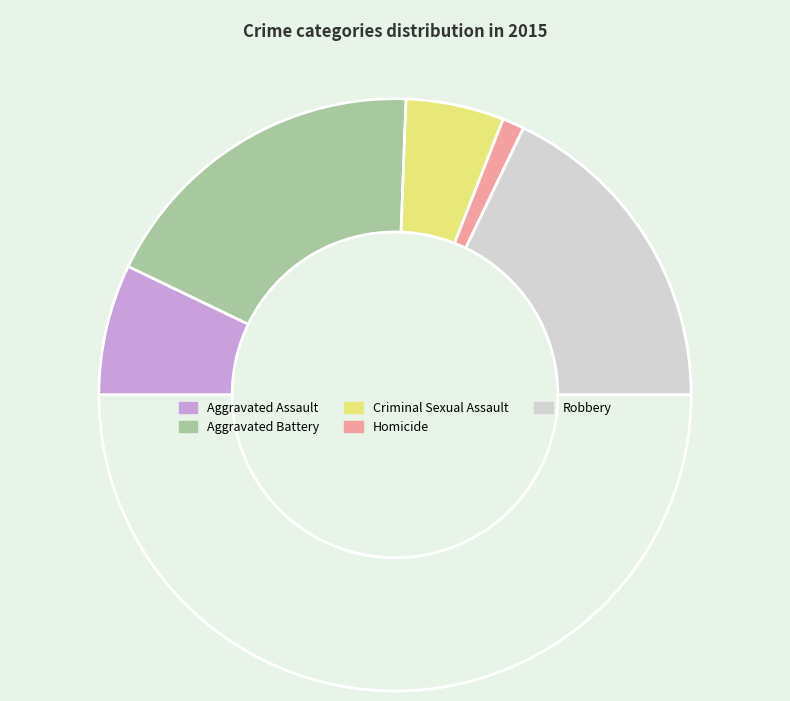

To the nearest percent, what is the difference between the largest and smallest slice percentages?

35%